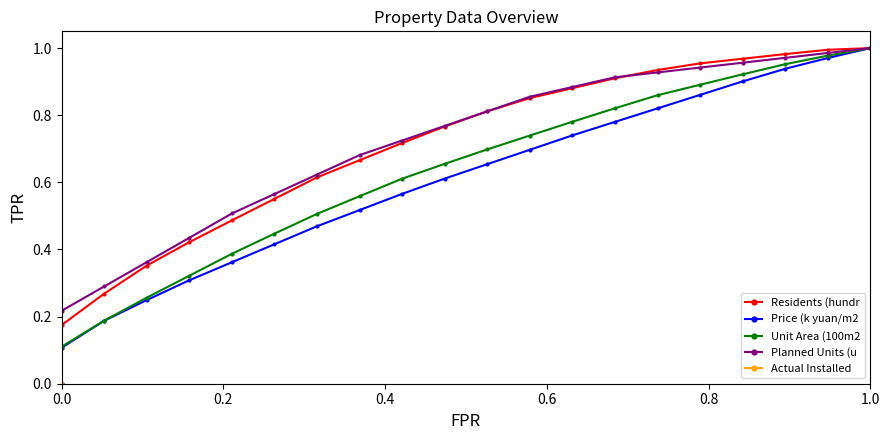

Rank the series by their maximum value, from highest to lowest.

Residents (hundr, Price (k yuan/m2, Unit Area (100m2, Planned Units (u, Actual Installed